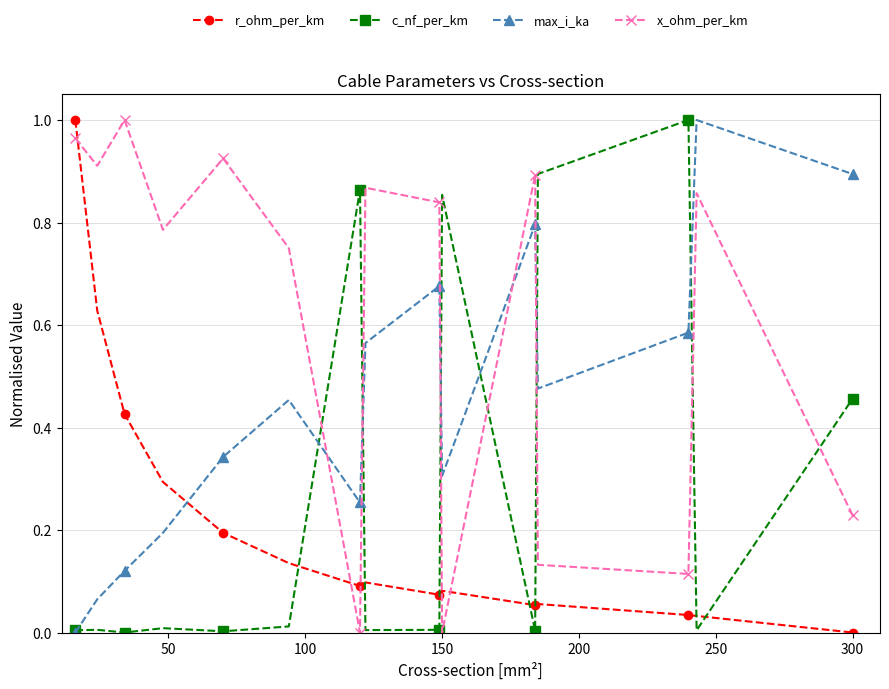

Which series has the largest total across all categories?

x_ohm_per_km